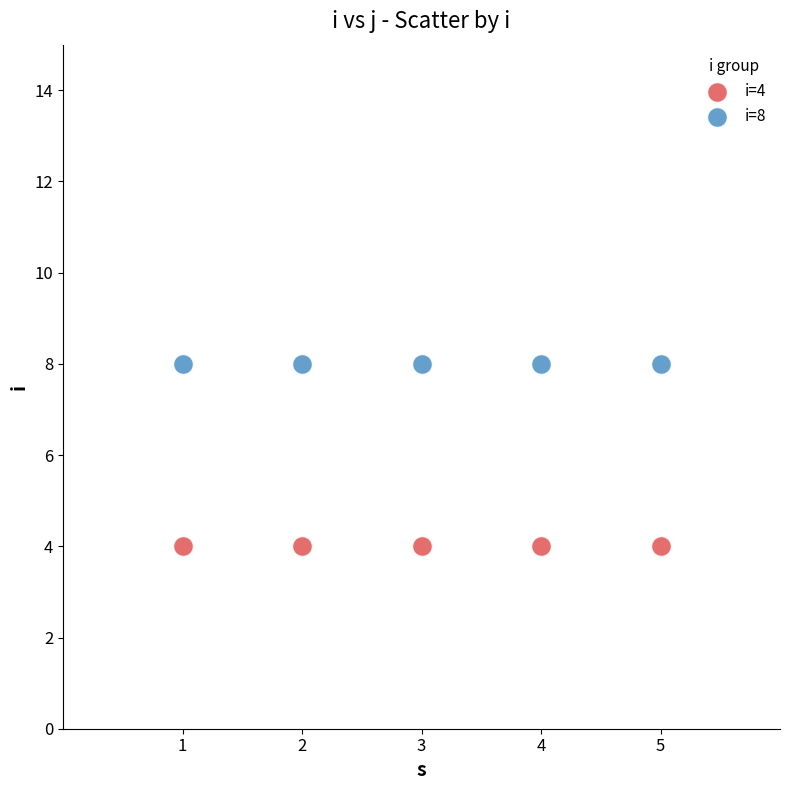

Which series reaches the maximum Y coordinate?

i=8